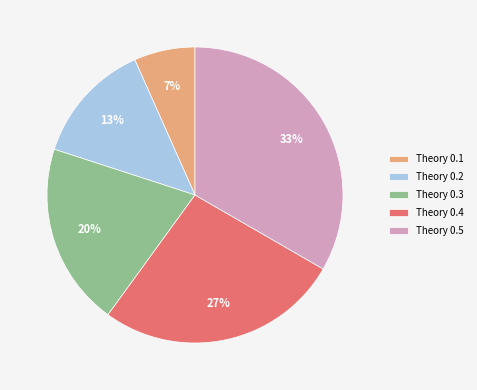

Is Theory 0.3 the majority of the pie?

No